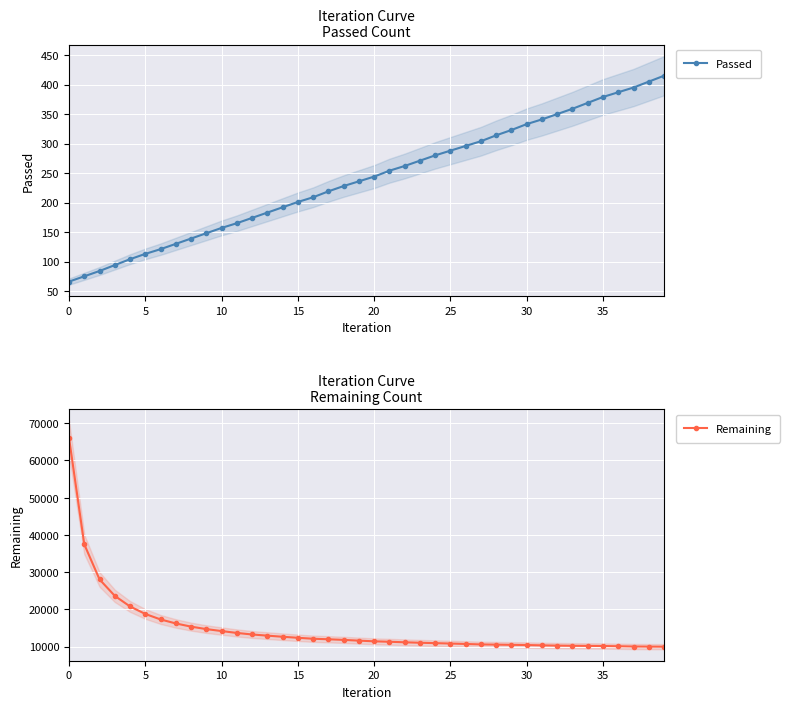

What is the label of the 2nd point from the right?

38